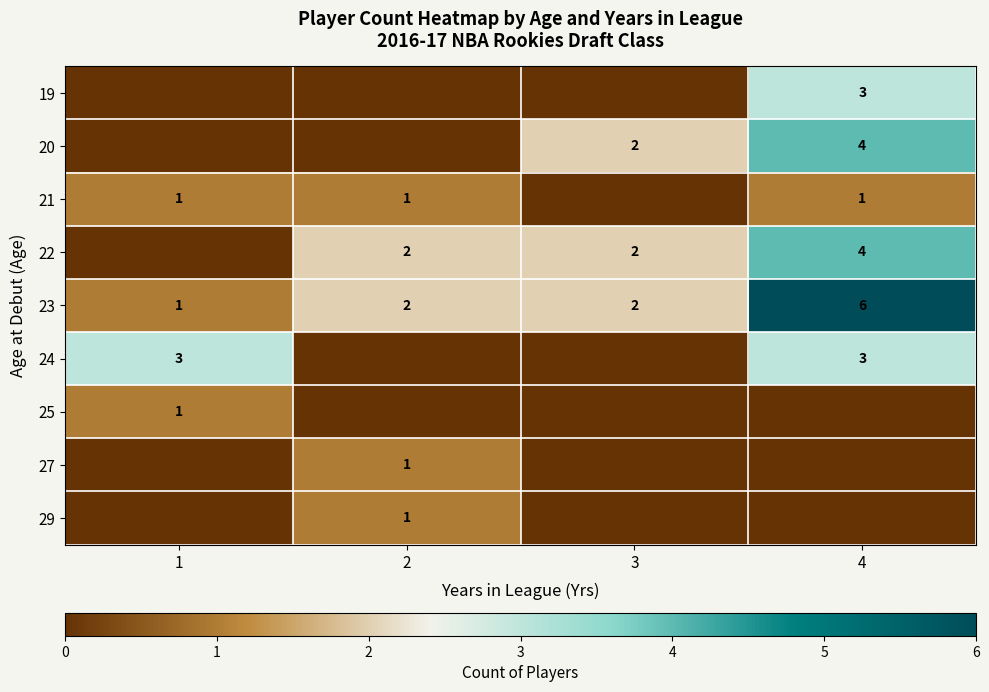

Count the number of data series in this chart.

9